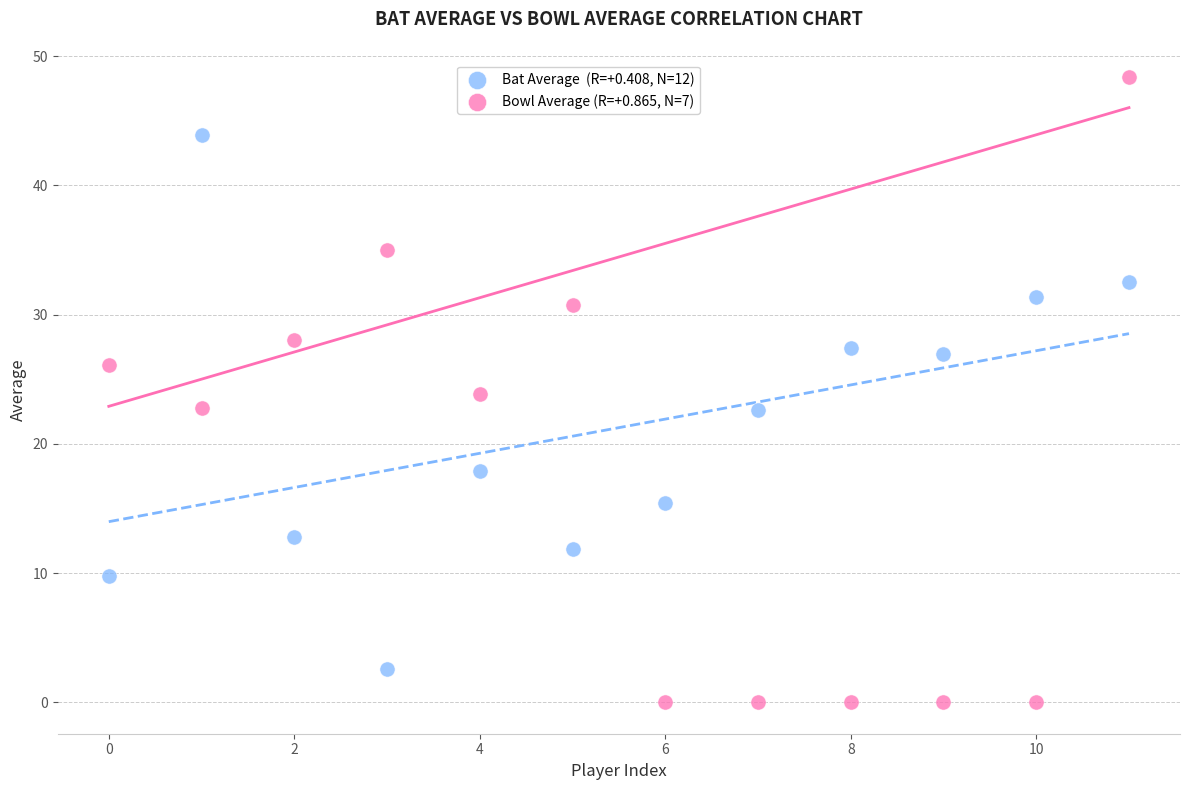

Across all data points, what is the range of Y values (max minus min)?

48.4